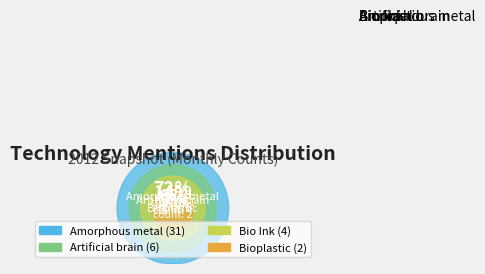

What is the ratio of the value at Amorphous metal to the value at Bio Ink?

7.7